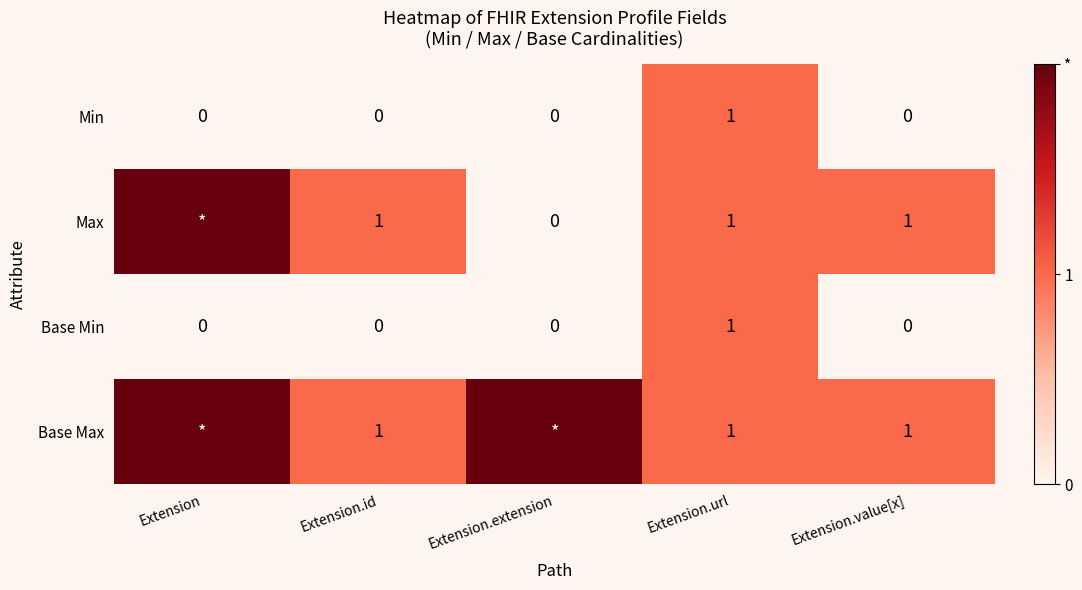

True or false: Min has a value of 0 at Extension.id.

True